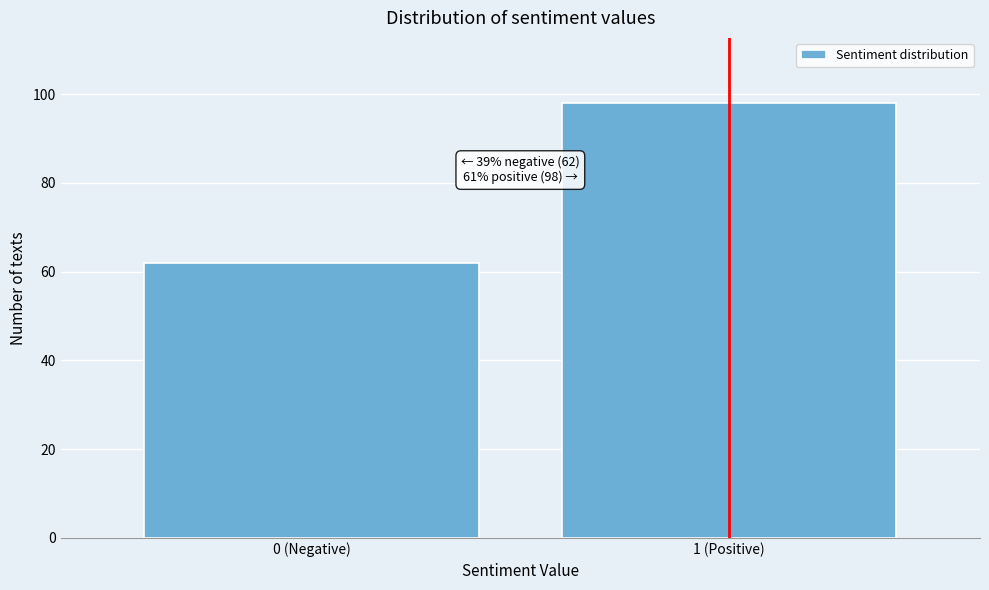

Reading right to left, what are all the values shown in this chart?

1 (Positive)=98	0 (Negative)=62